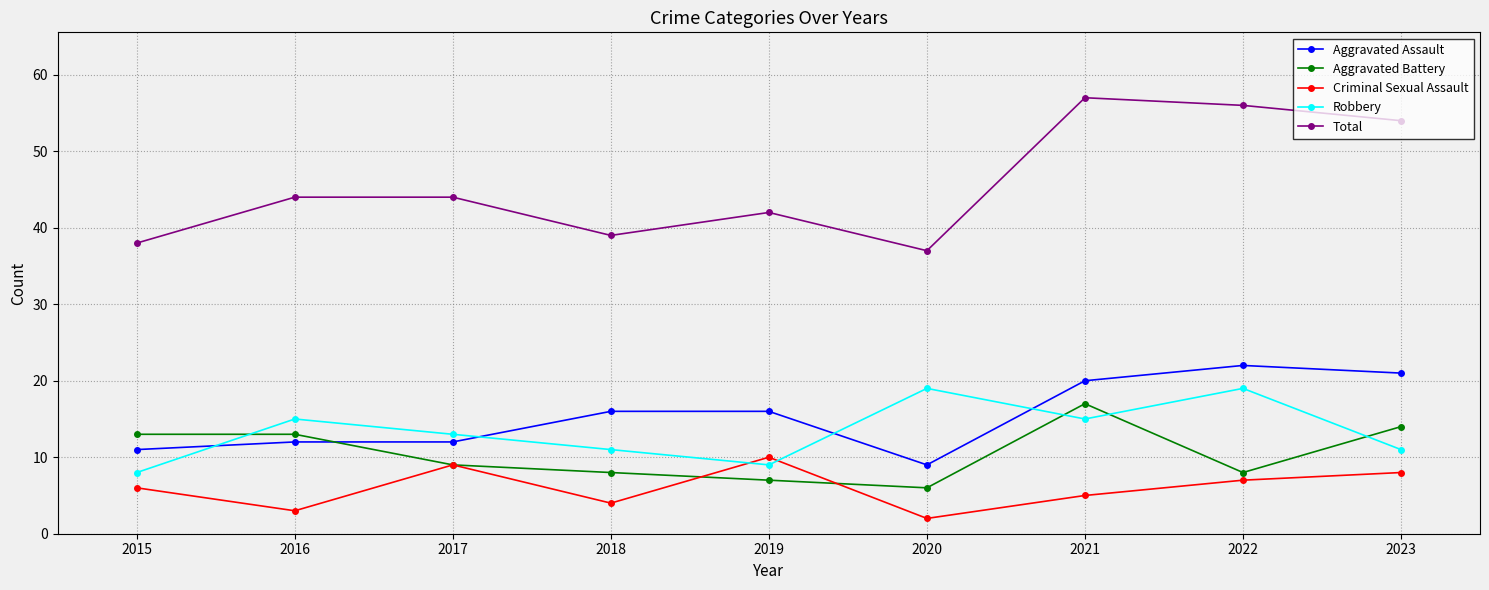

At which category does Criminal Sexual Assault reach its first local peak?

2017